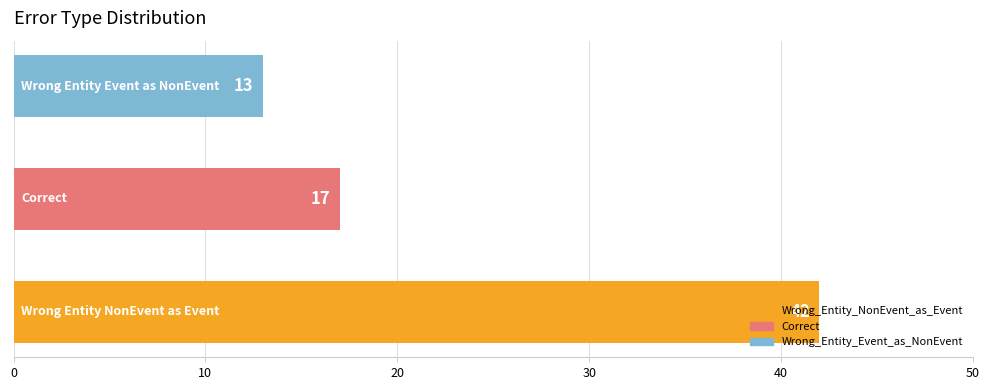

Count the values in the range 13 to 42.

3